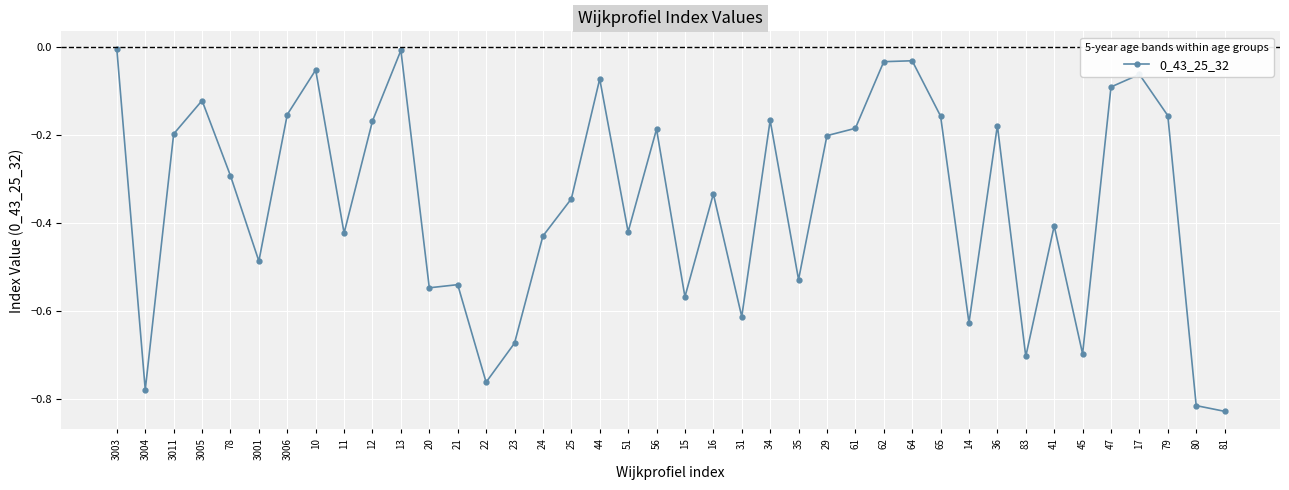

How many series are shown in this chart?

1